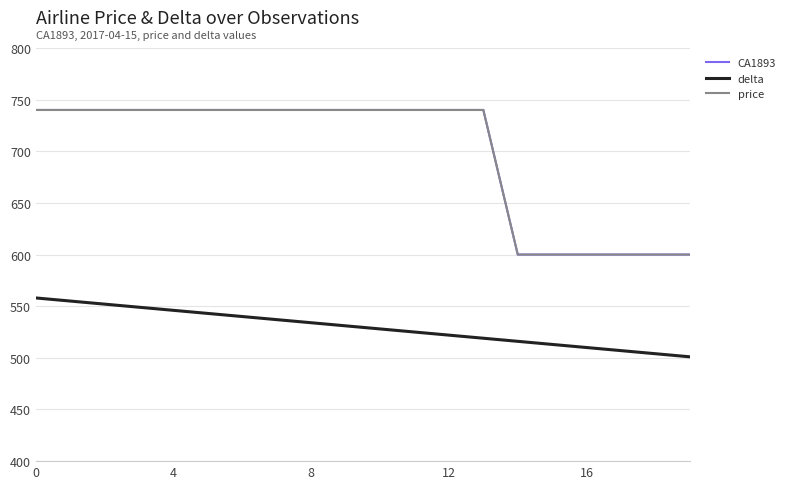

Does the chart display data point markers on the line(s)?

No